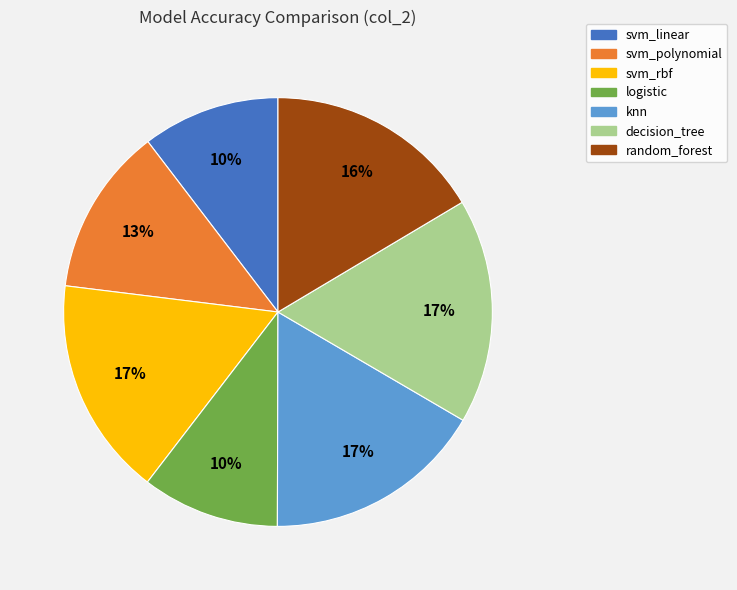

Does decision_tree represent more than half of the total?

No